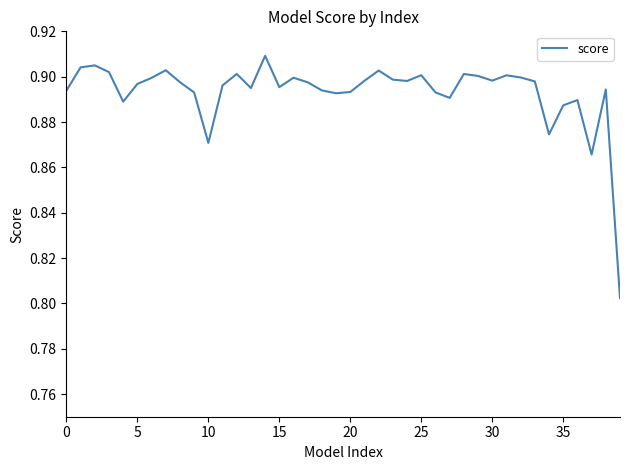

At which category does the chart reach its peak across all series?

14